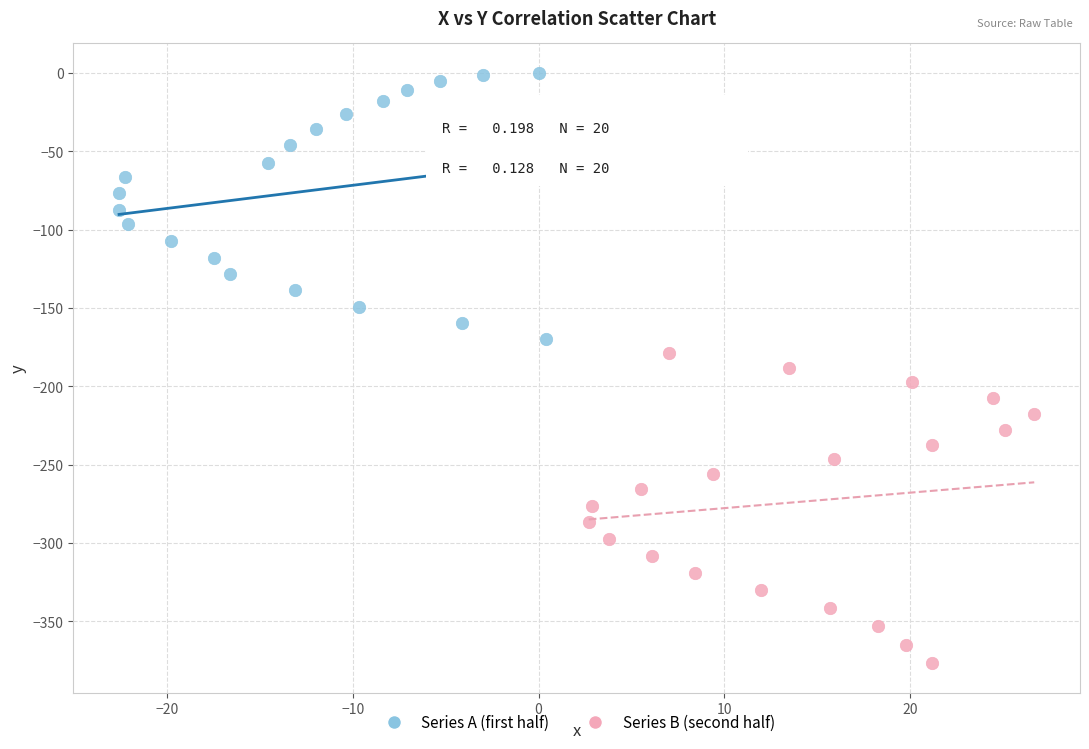

Which series has the largest Y range (max minus min)?

Series B (second half)